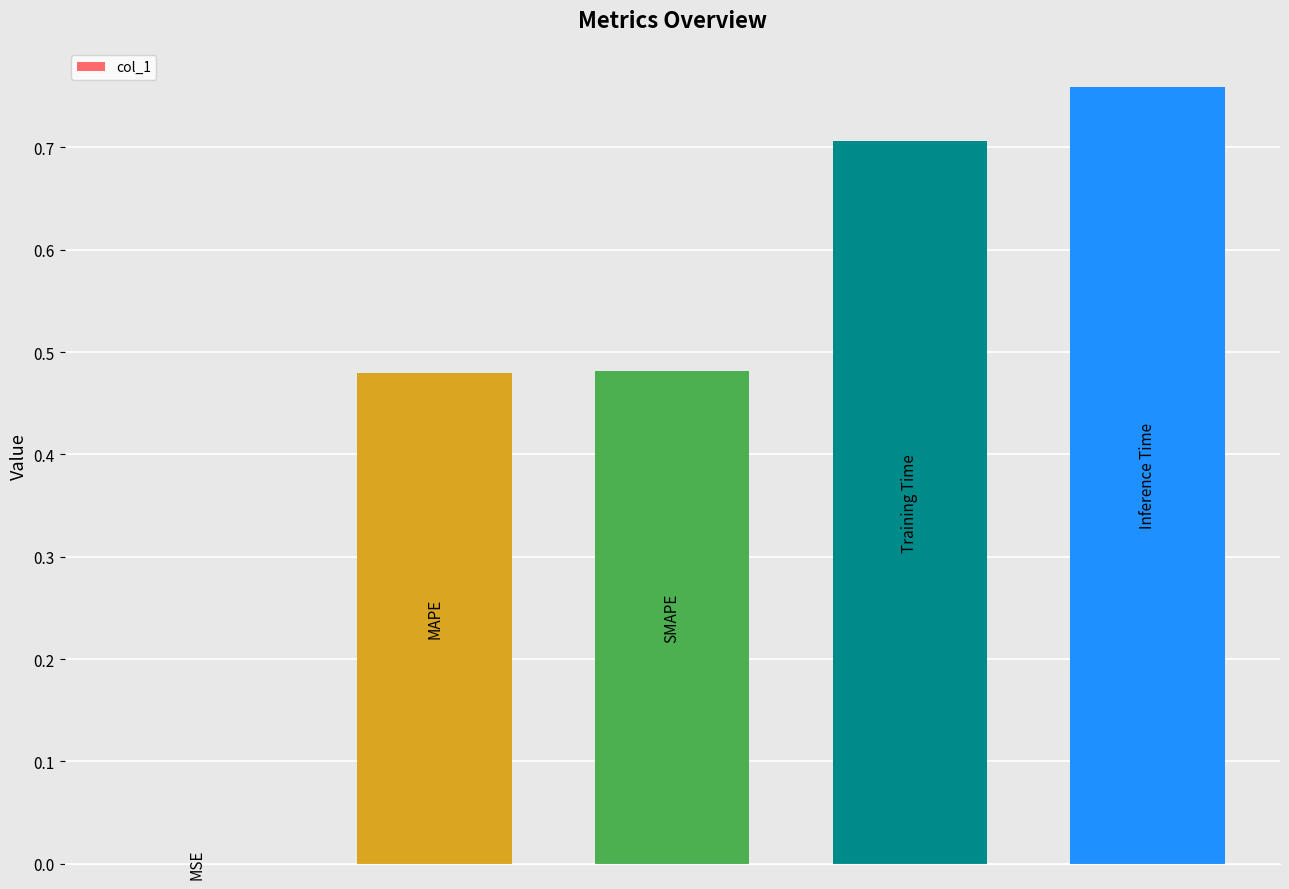

What is the sum of all values?

2.4